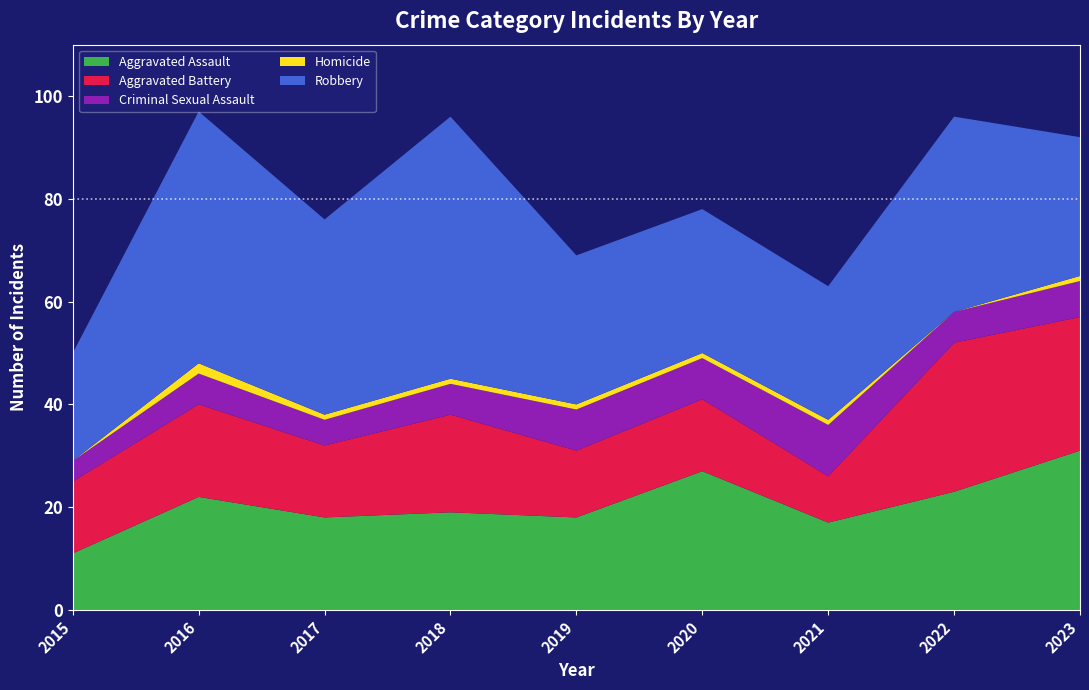

Reading right to left, list all the values displayed in this chart.

Aggravated Assault: 31	23	17	27	18	19	18	22	11
Aggravated Battery: 26	29	9	14	13	19	14	18	14
Criminal Sexual Assault: 7	6	10	8	8	6	5	6	4
Homicide: 1	0	1	1	1	1	1	2	0
Robbery: 27	38	26	28	29	51	38	49	21